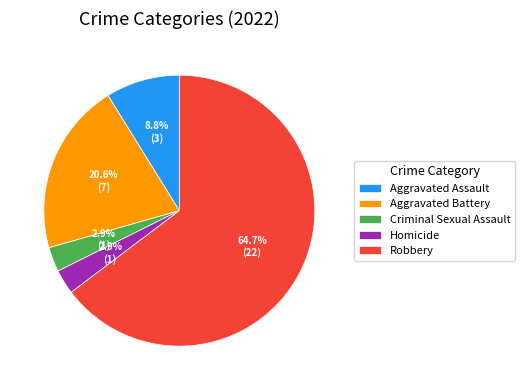

How many slices are in this pie chart?

5